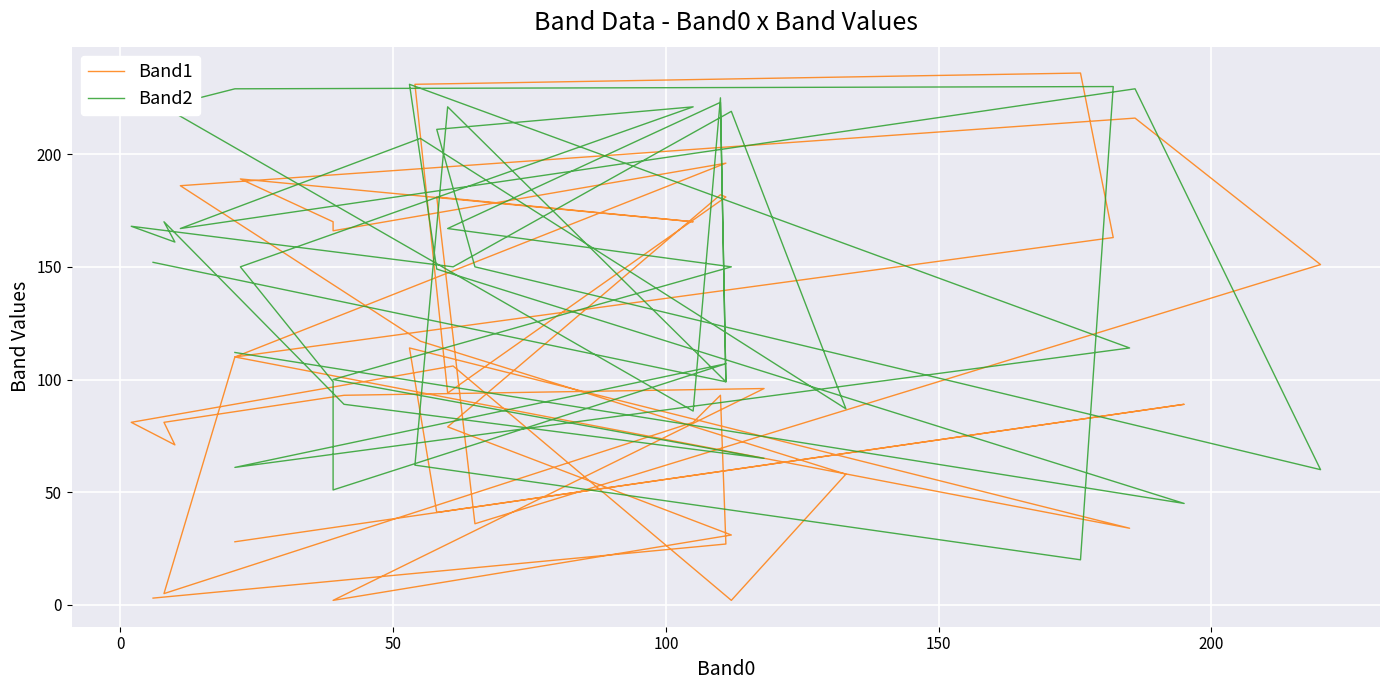

What are all the series names shown in the legend?

Band1, Band2